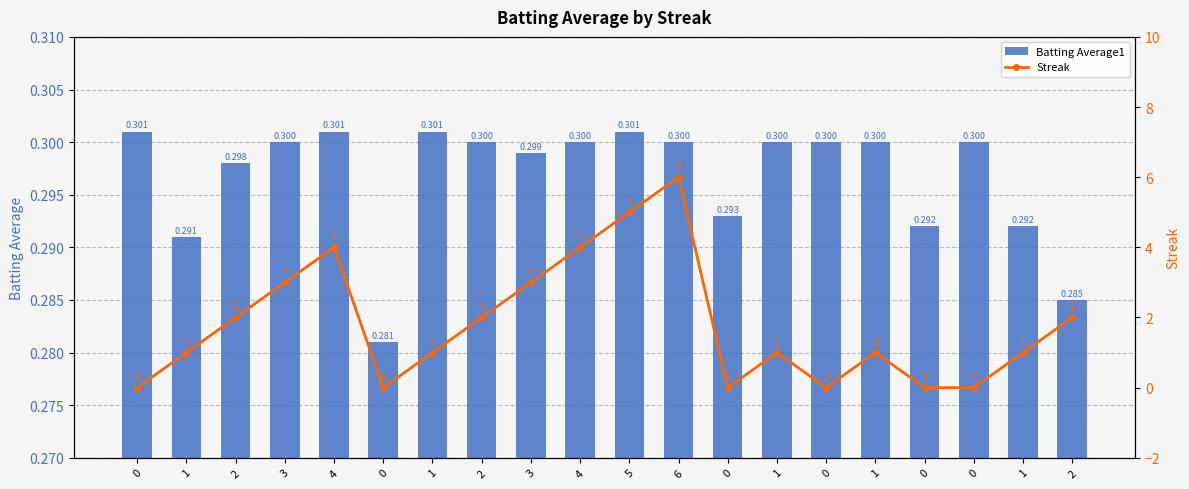

What is the label of the 13th bar from the right?

2